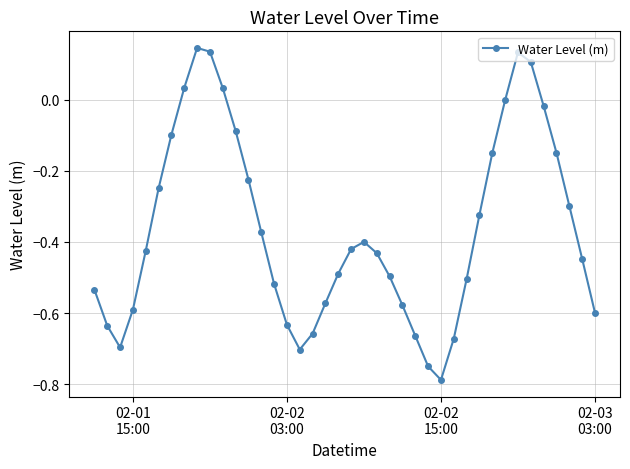

What is the sum of all values?

-14.6